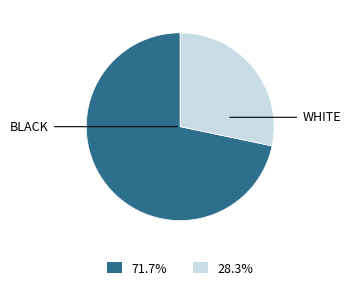

Combined, do WHITE and BLACK account for over 50%?

Yes